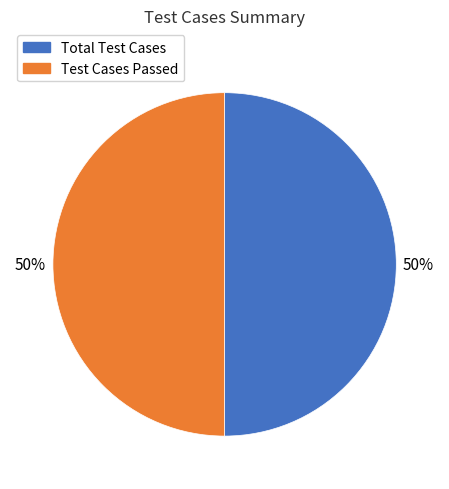

How many slices are in this pie chart?

2